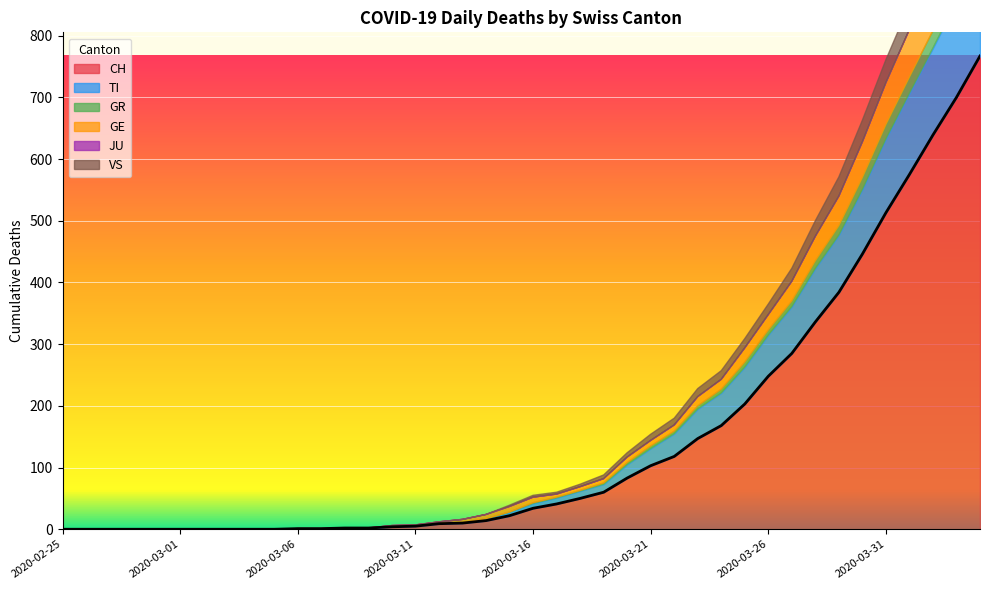

The JU series shows 0 at 2020-03-13. True or false?

True